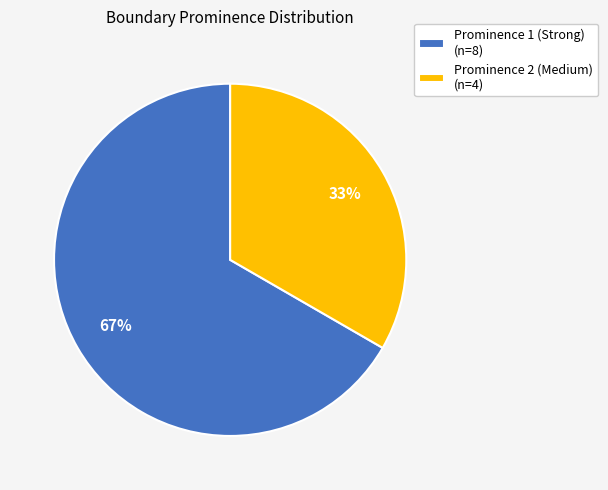

Rank the categories by value from lowest to highest.

Prominence 2 (Medium), Prominence 1 (Strong)